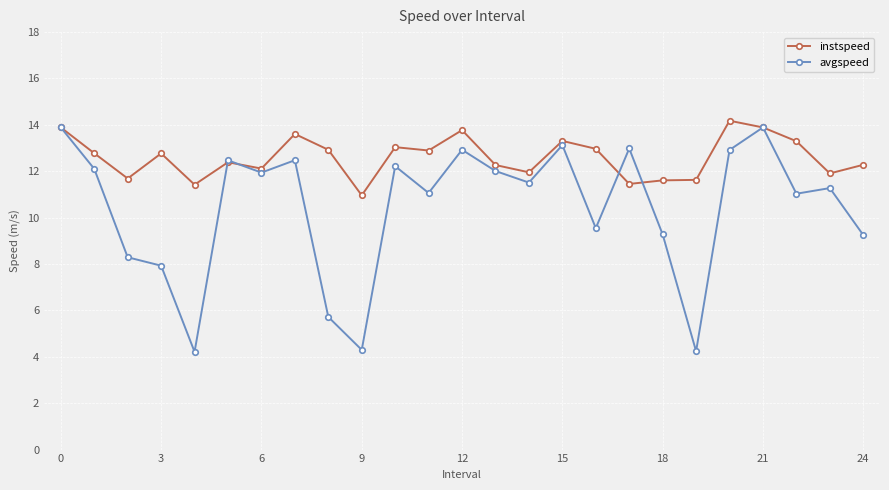

What are all the series names shown in the legend?

instspeed, avgspeed